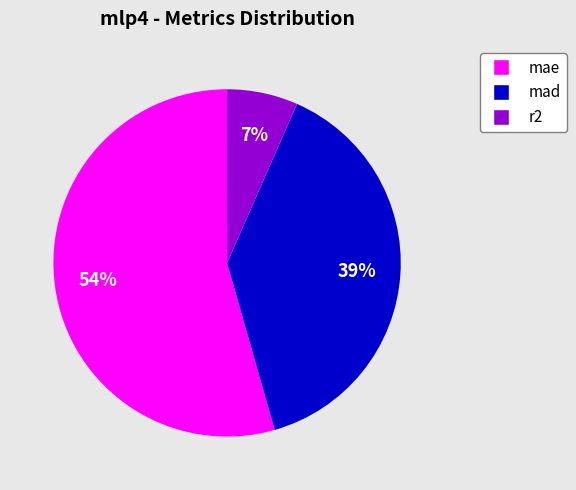

True or false: mad accounts for 31% of the total.

False